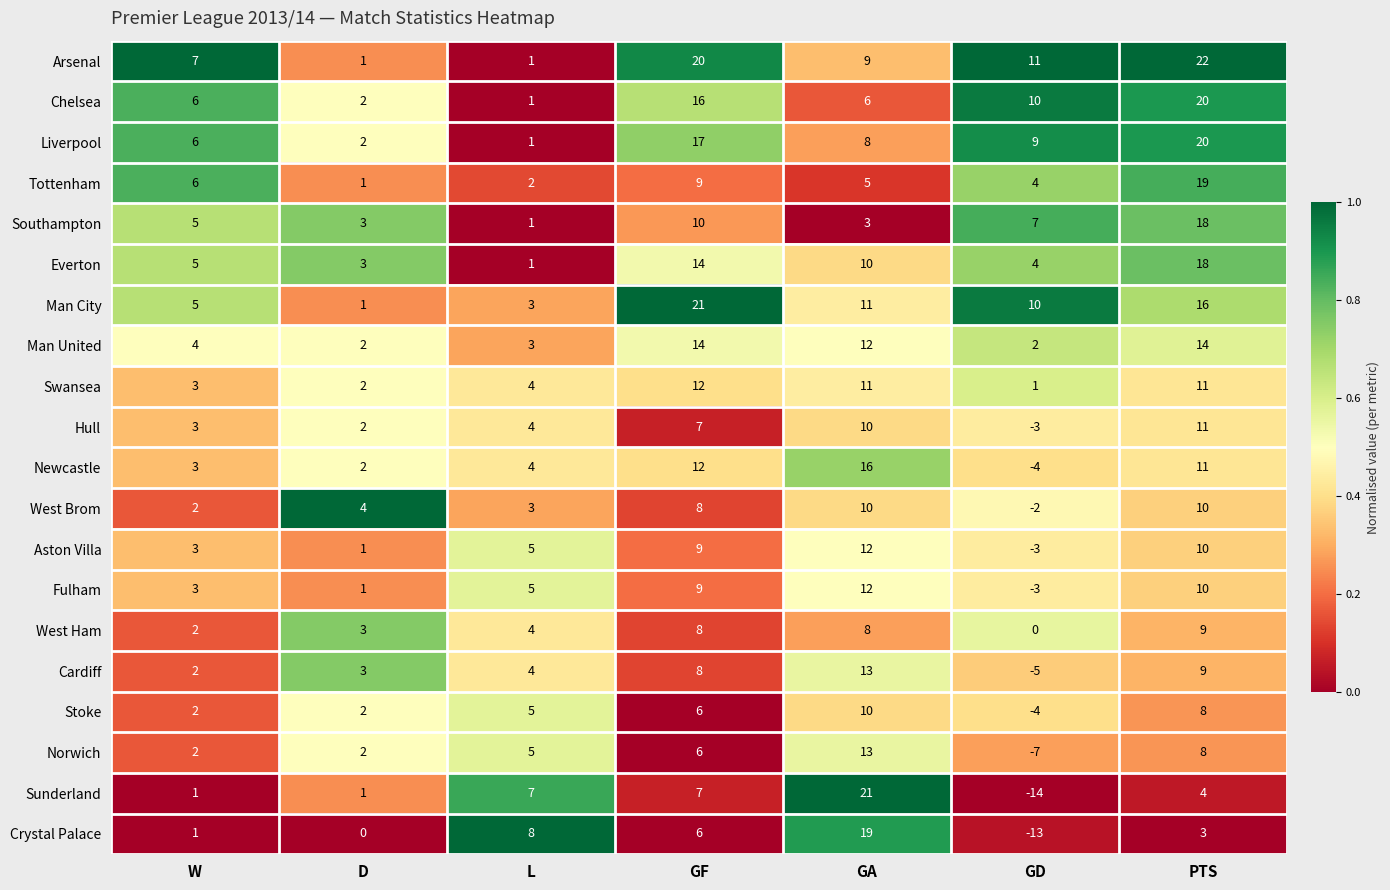

At which label is Arsenal closest to 11?

GD